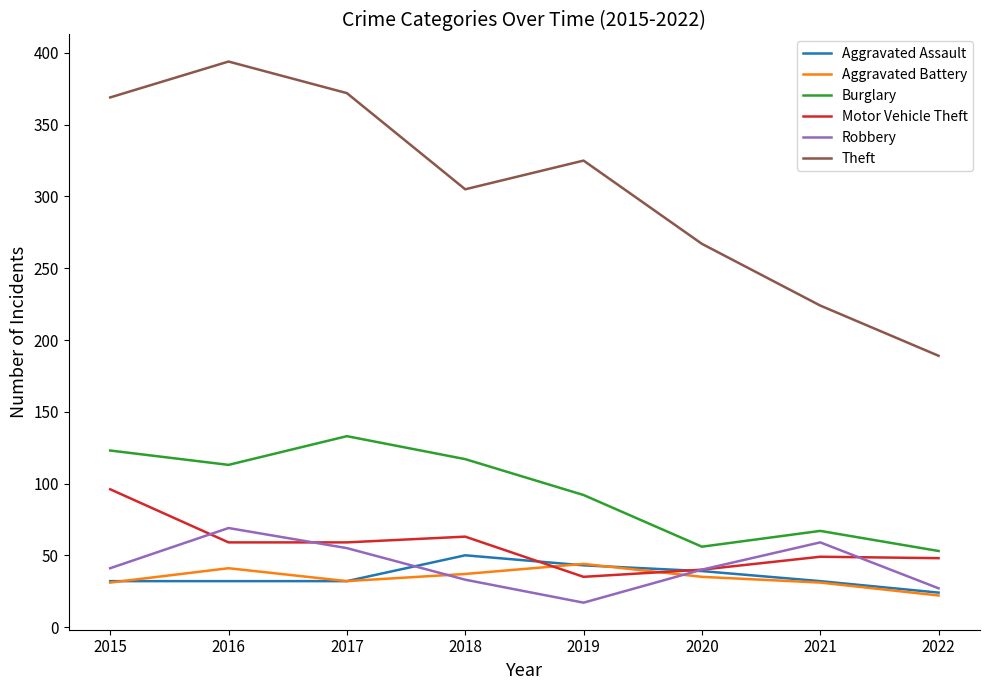

How many times do Aggravated Battery and Robbery cross each other?

2